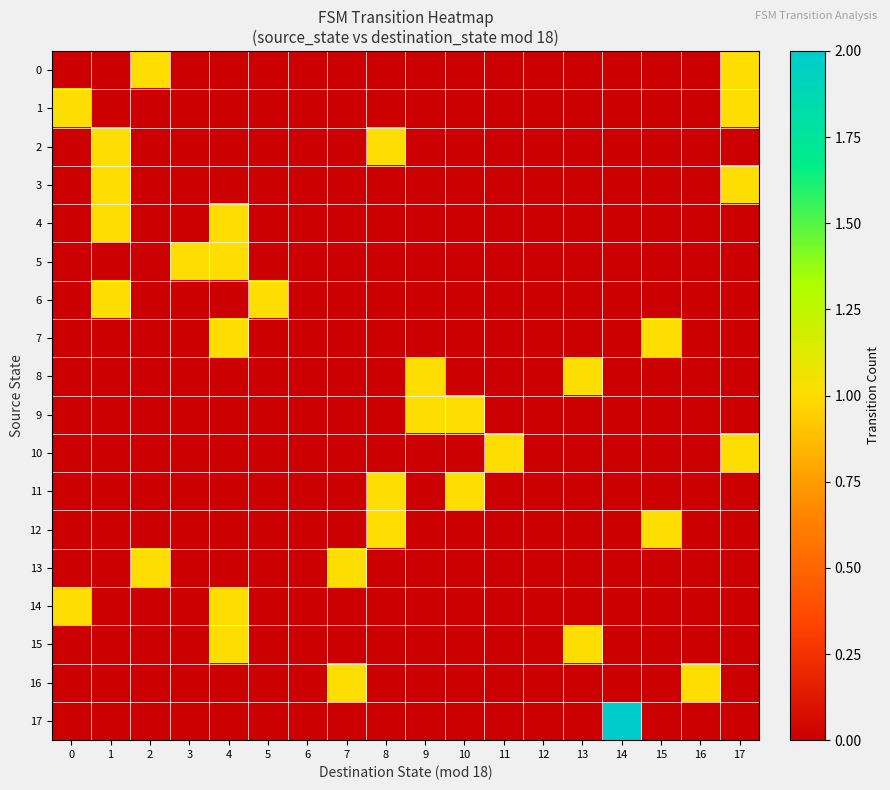

Which series has the widest spread of values?

17